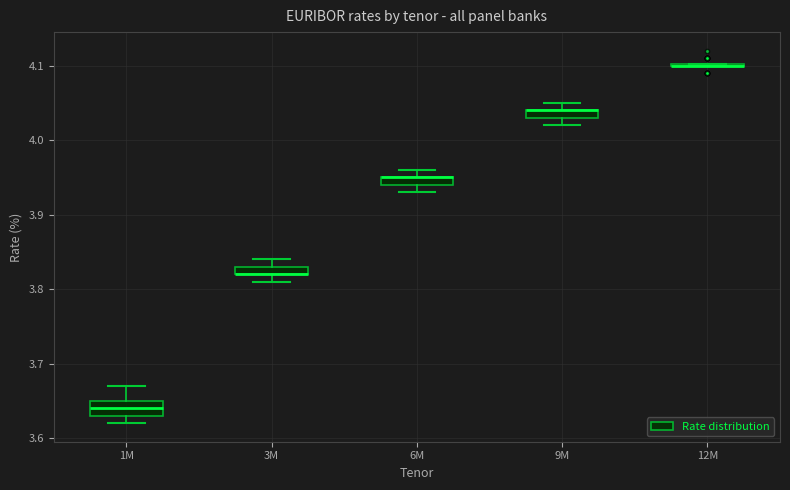

Where is the upper edge of the box for 6M on the y-axis? The values are not printed on the chart, so give them approximately, as read against the axis.

3.95